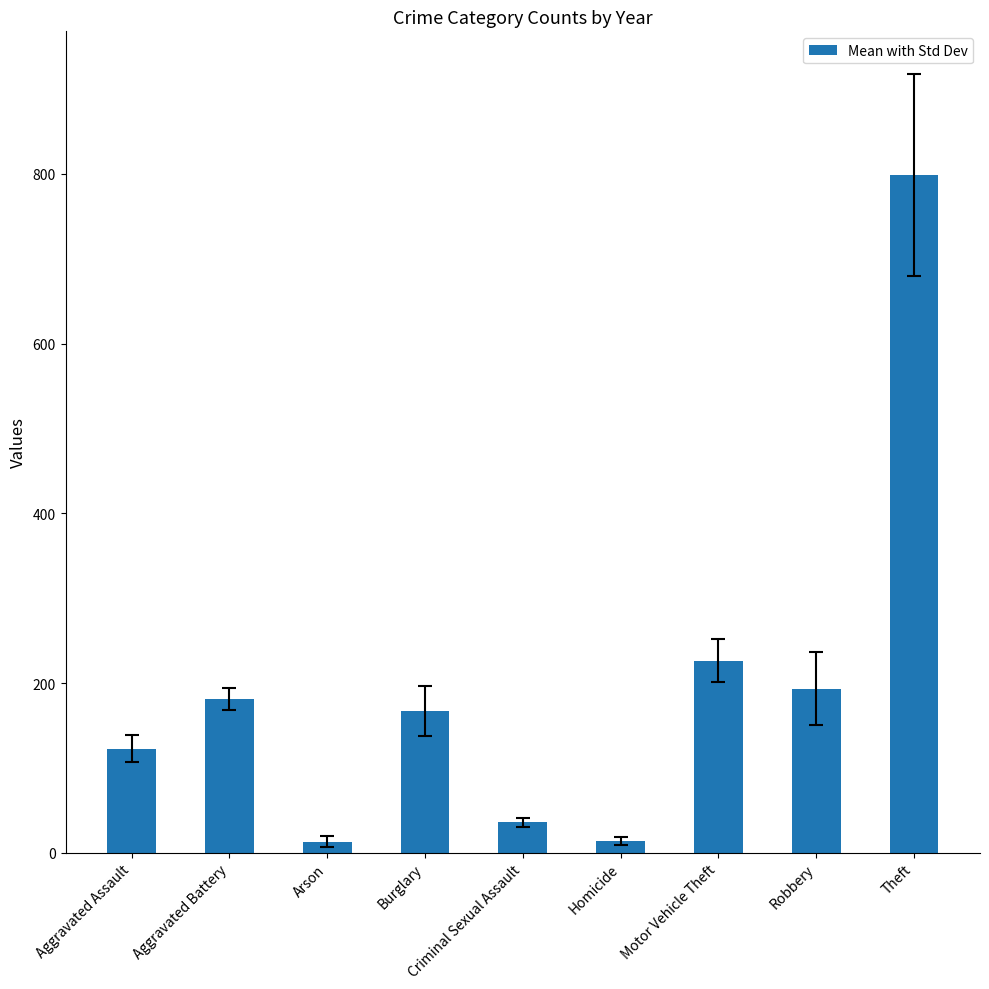

What is the change in value from Aggravated Assault to Motor Vehicle Theft?

+104.0